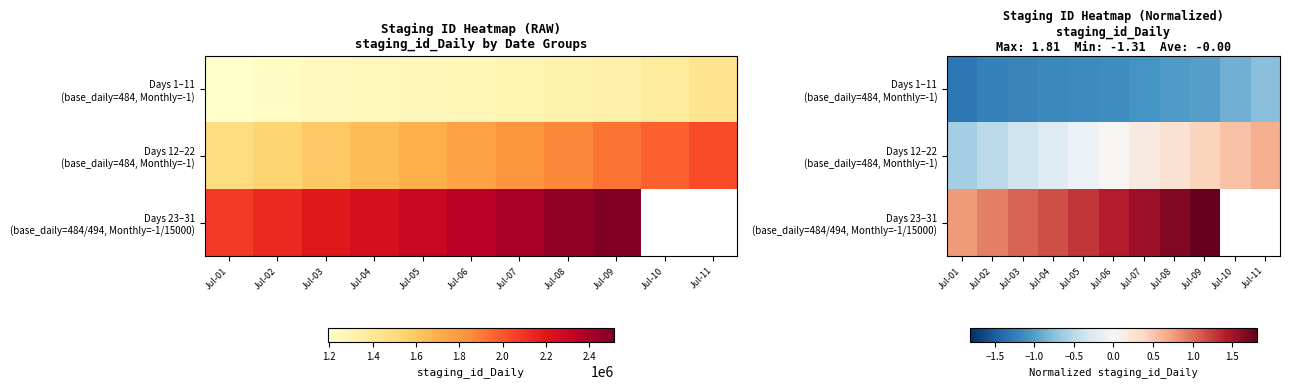

The Days 12–22 (base_daily=484, Monthly=-1) series shows -0.8 at Jul-02. True or false?

False